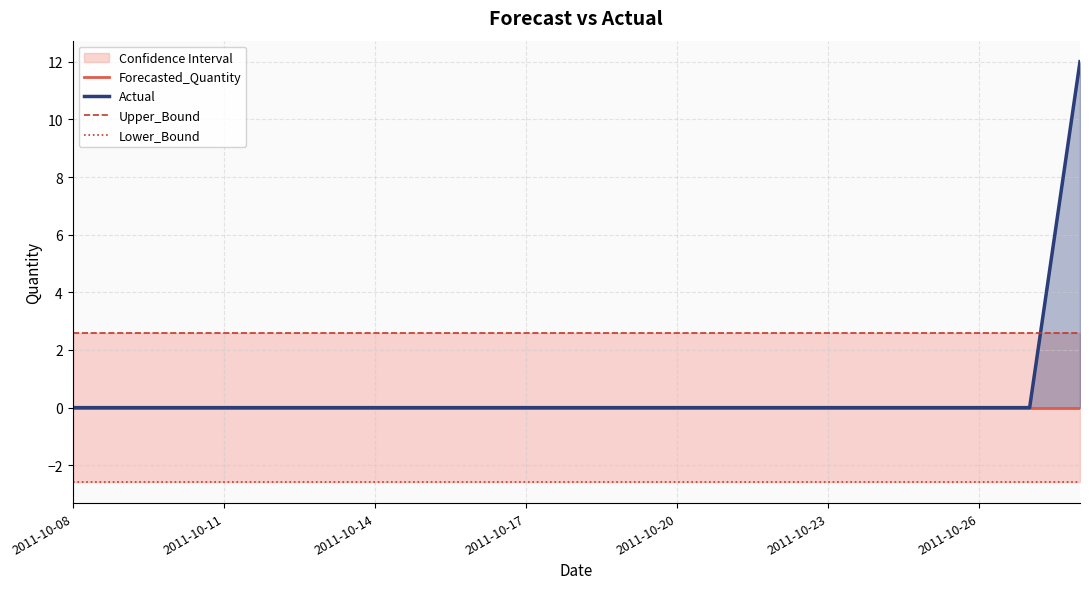

At which label is Forecasted_Quantity closest to 0?

2011-10-08